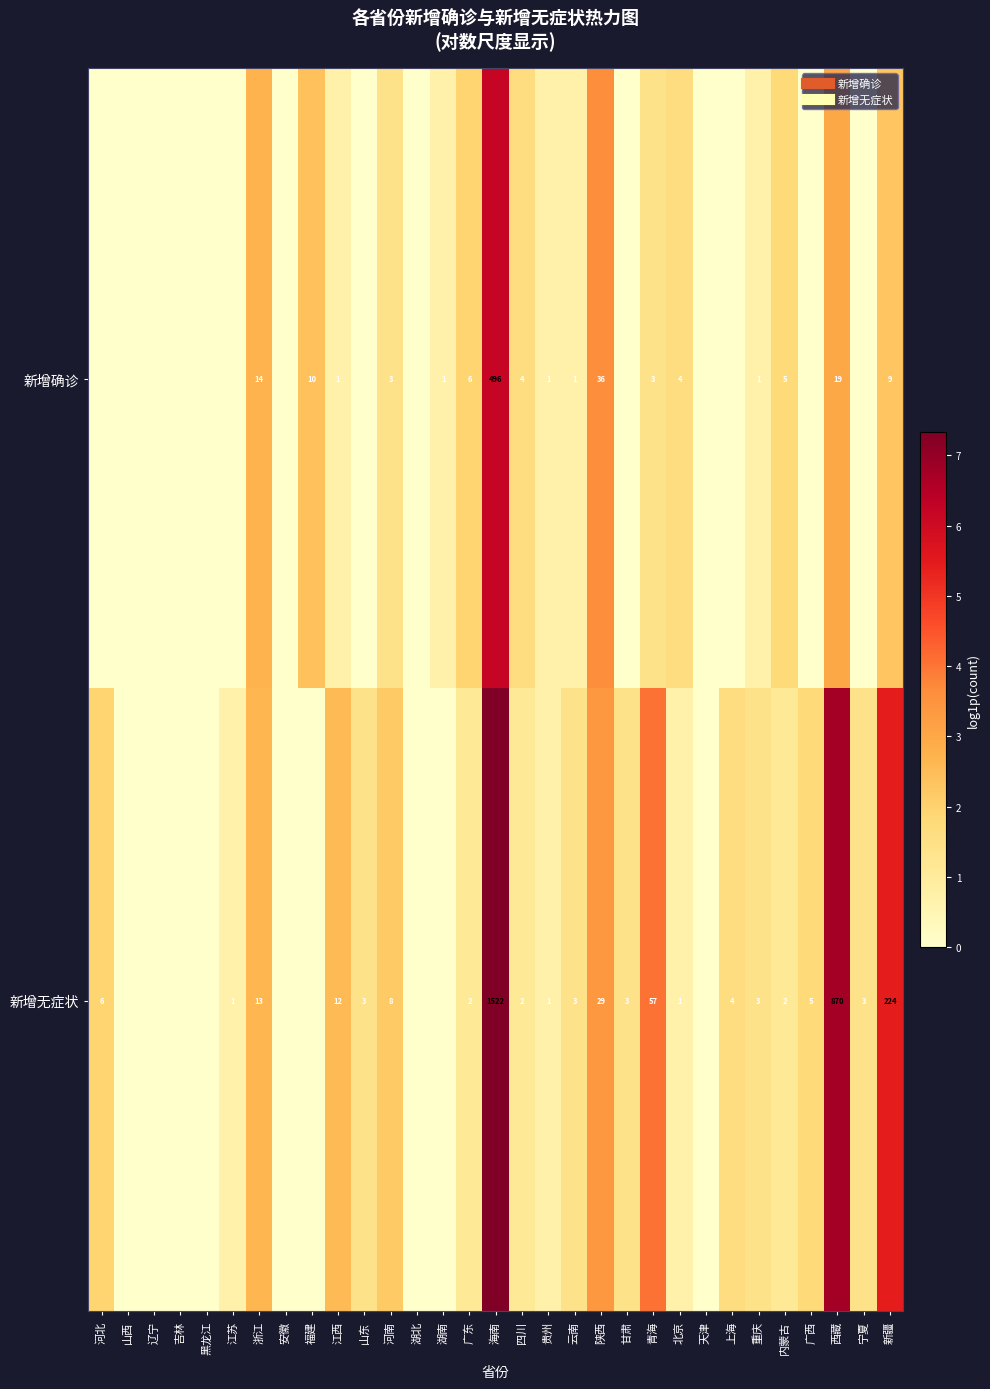

Which series has the largest total across all categories?

新增无症状